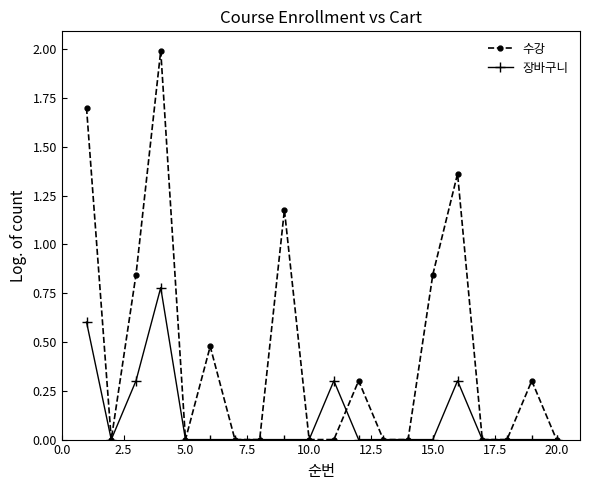

What is the greatest value displayed?

2.0